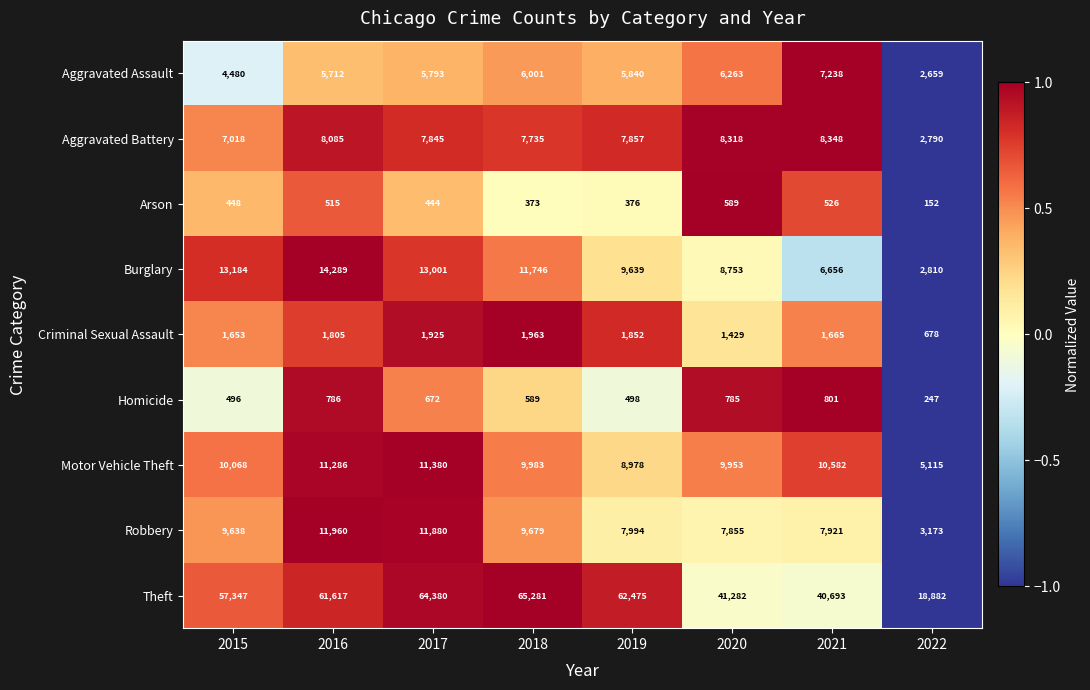

True or false: Arson has a value of 515 at 2016.

True